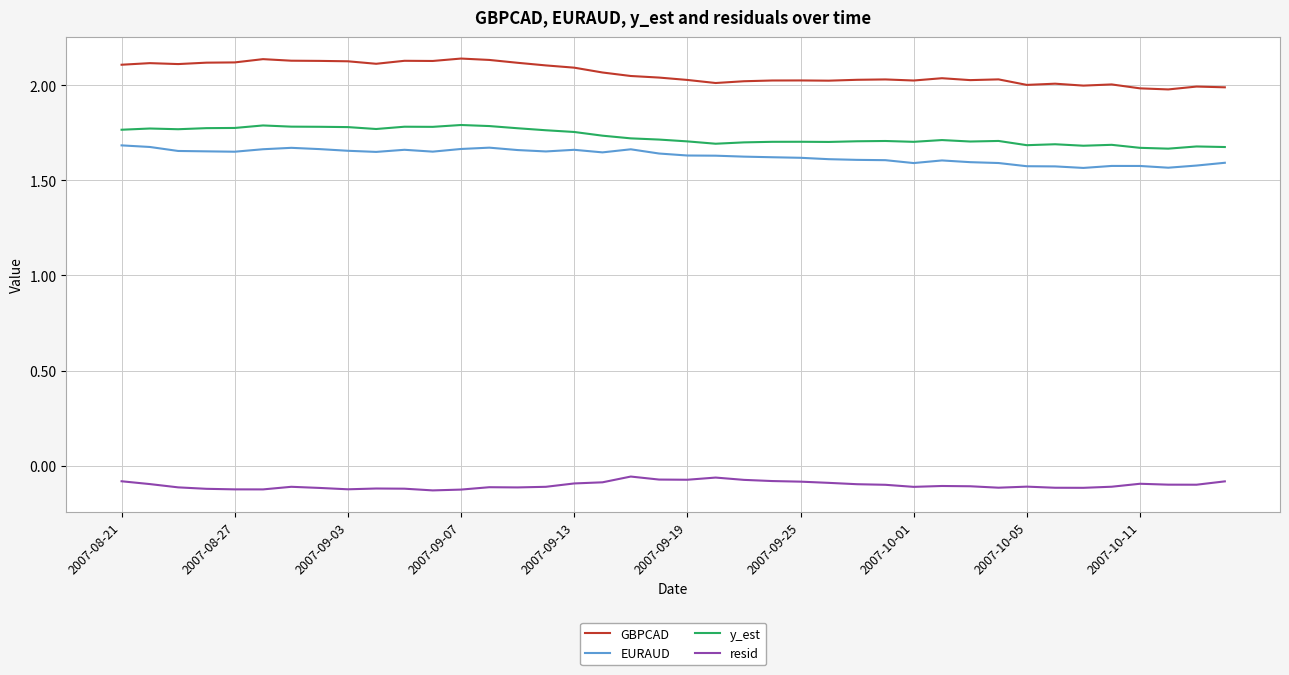

Which series has the largest total across all categories?

GBPCAD